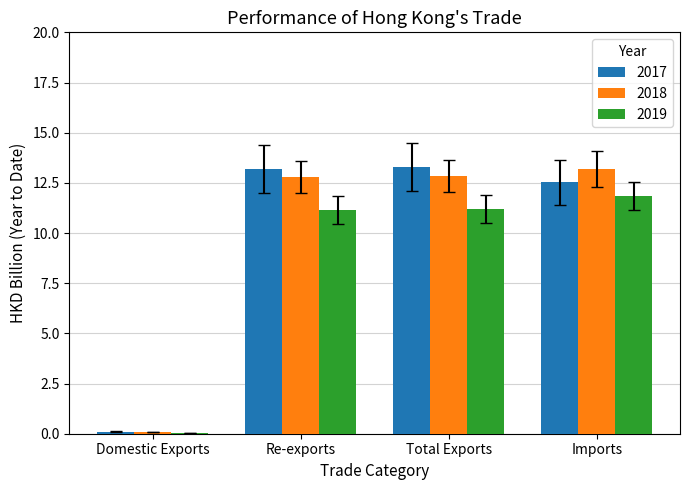

Which series changed the most between Domestic Exports and Re-exports?

2017